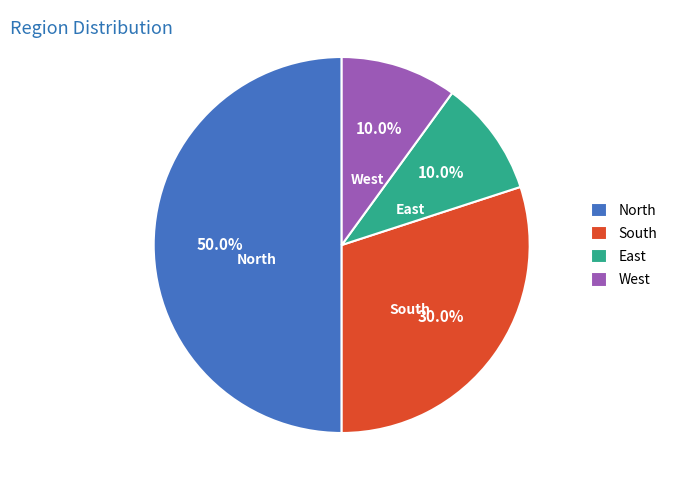

What percentage is the South slice, to the nearest percent?

30%